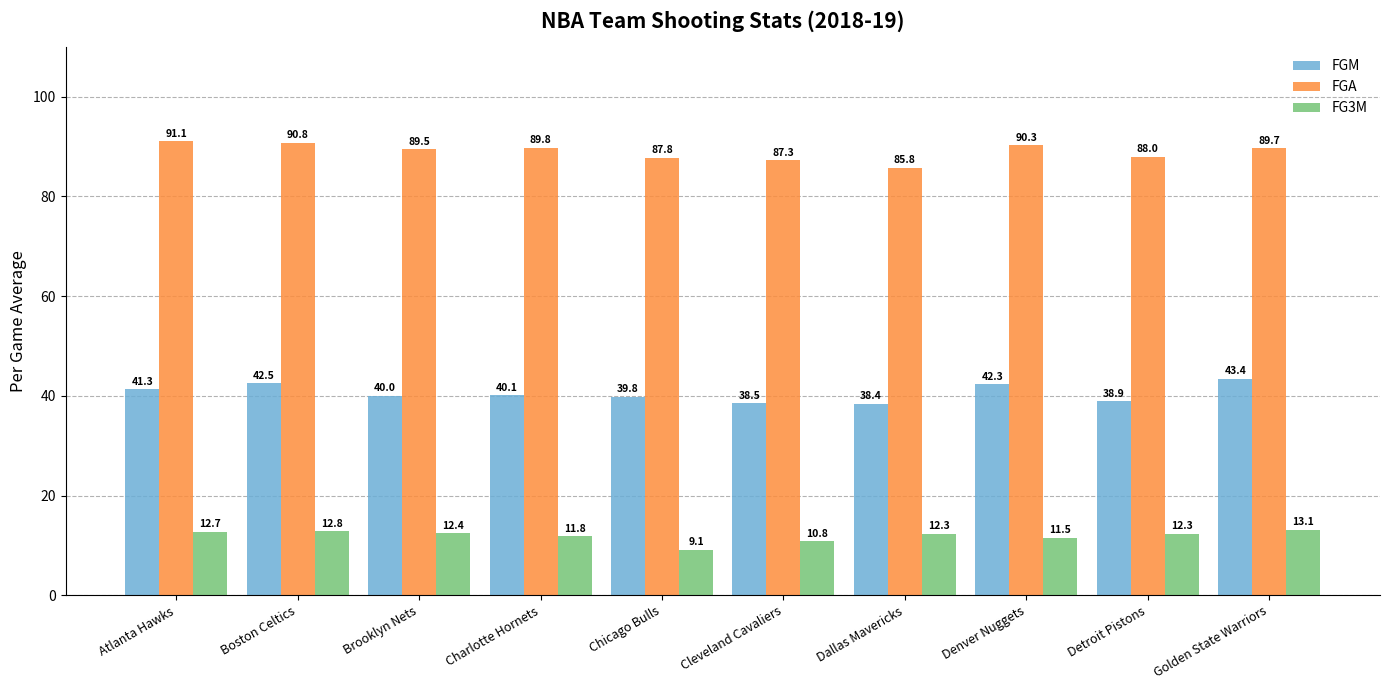

Rank the categories by FGM value from highest to lowest.

Golden State Warriors, Boston Celtics, Denver Nuggets, Atlanta Hawks, Charlotte Hornets, Brooklyn Nets, Chicago Bulls, Detroit Pistons, Cleveland Cavaliers, Dallas Mavericks